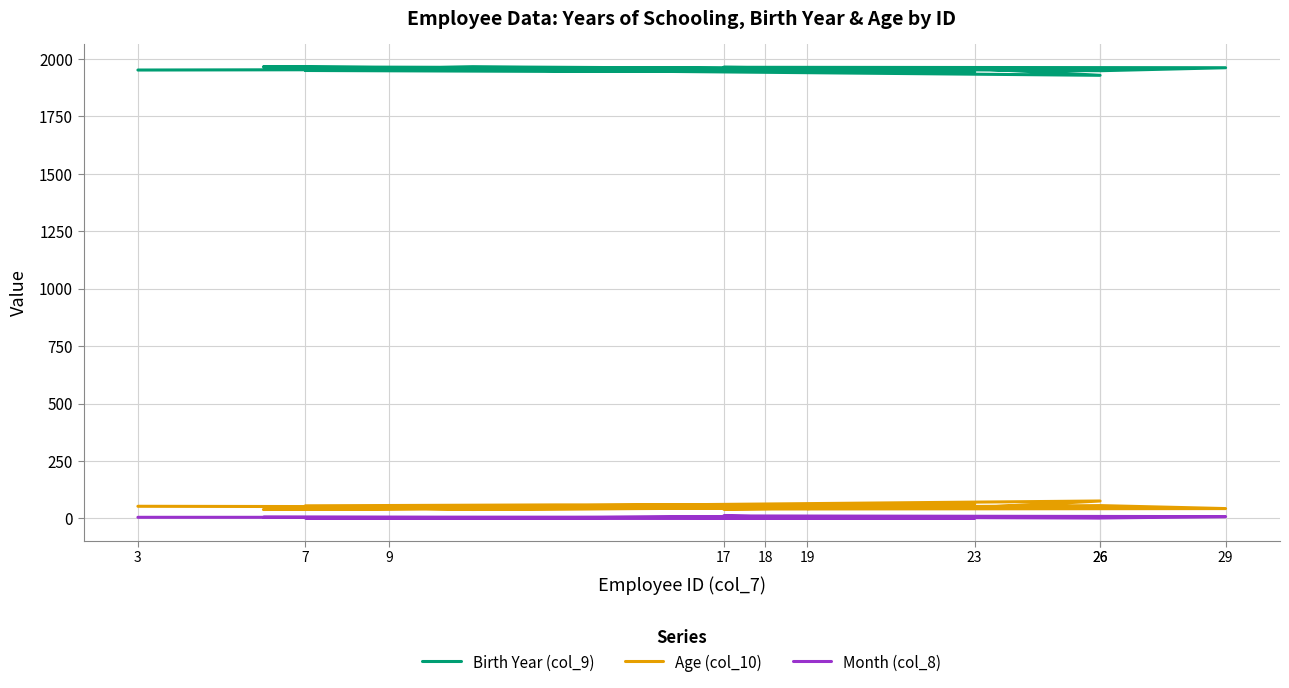

Is it true that Birth Year (col_9) equals 1946 at 19?

True